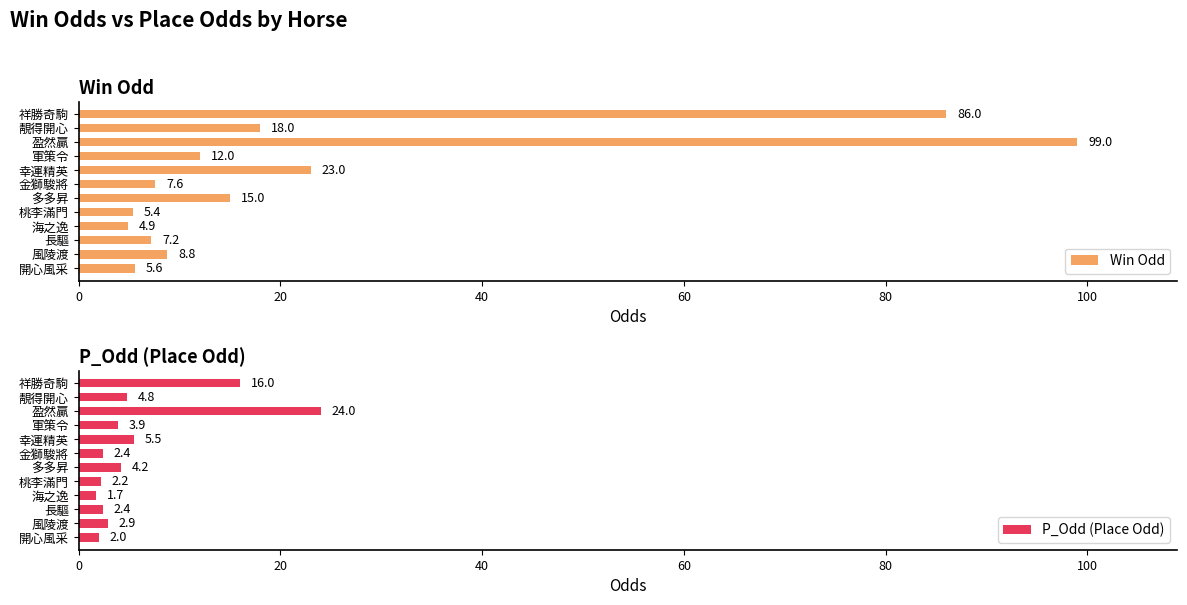

Which series has the widest spread of values?

Win Odd